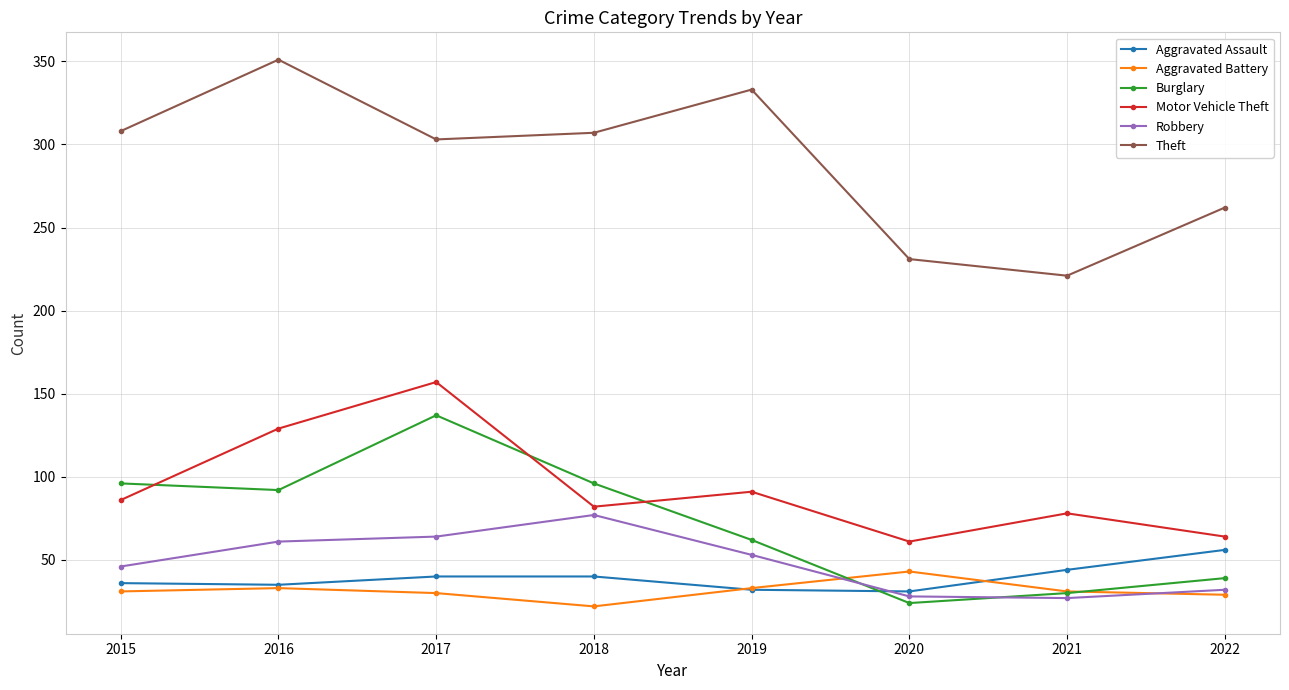

What is the difference between the highest and lowest values at 2021?

194